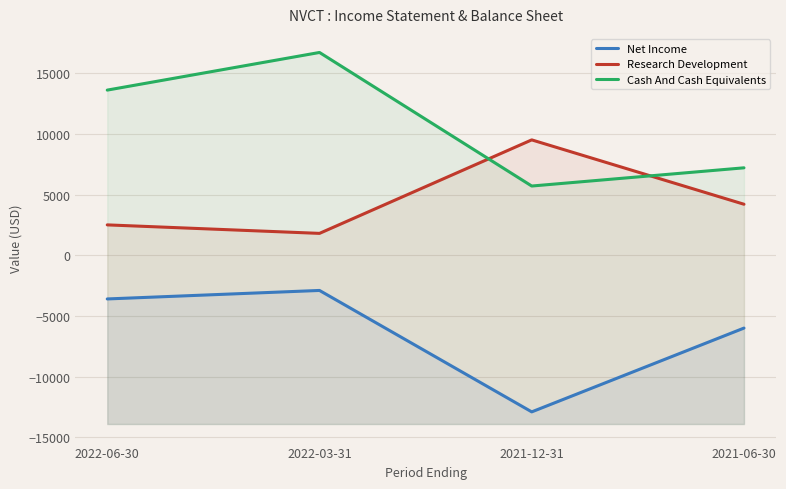

True or false: Cash And Cash Equivalents and Net Income cross at least once.

False